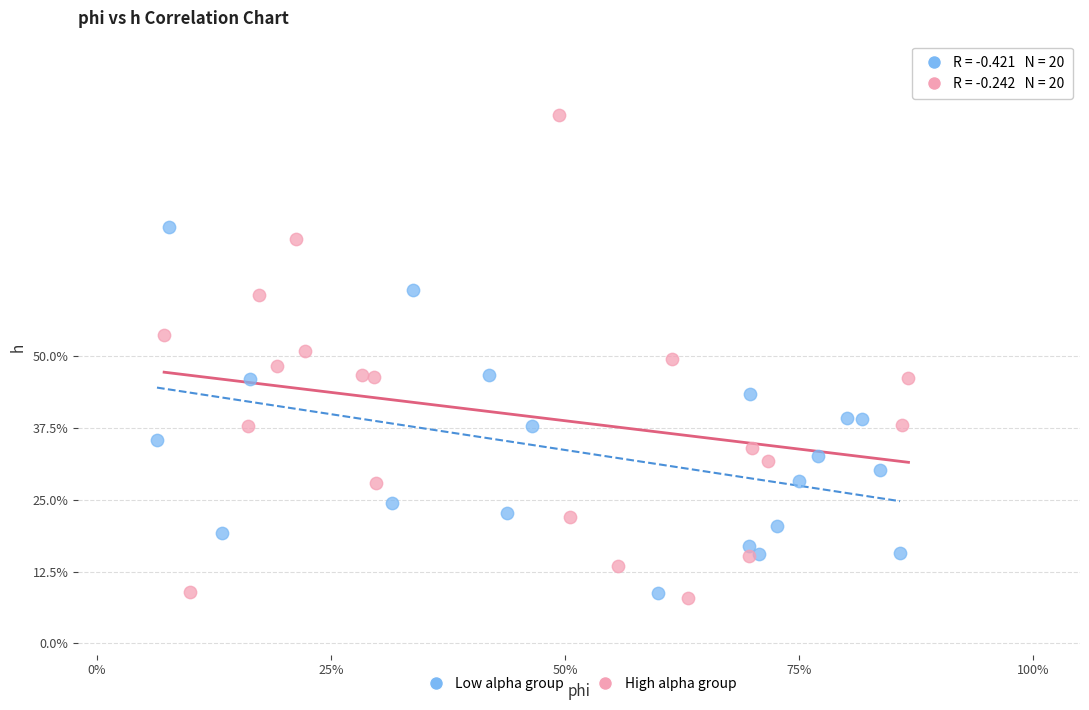

What are all the series names shown in the legend?

Low alpha group, High alpha group